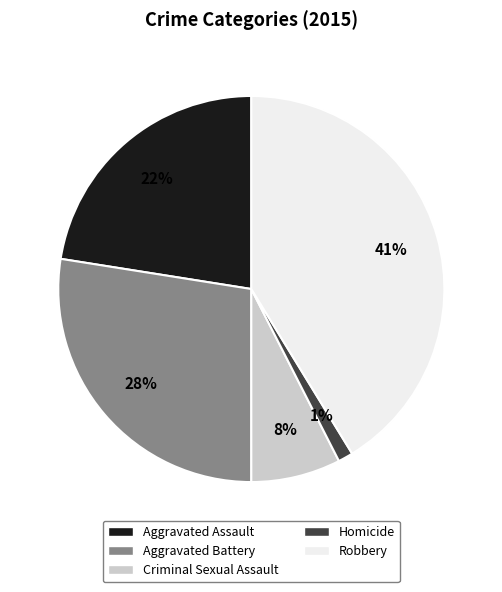

Do Criminal Sexual Assault and Aggravated Assault together represent more than half of the pie?

No